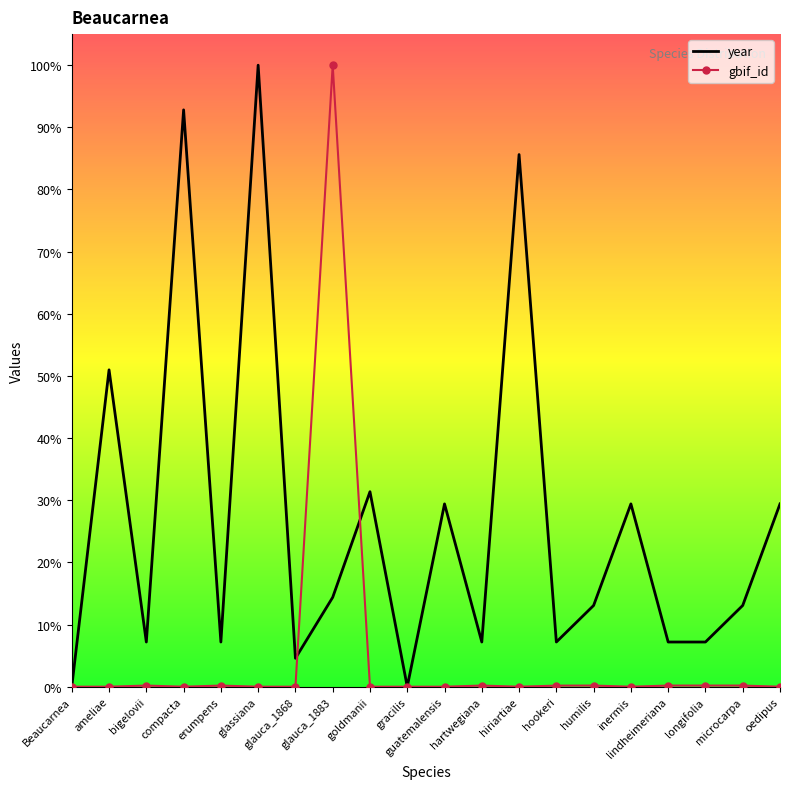

What is the label of the 5th point from the right?

inermis